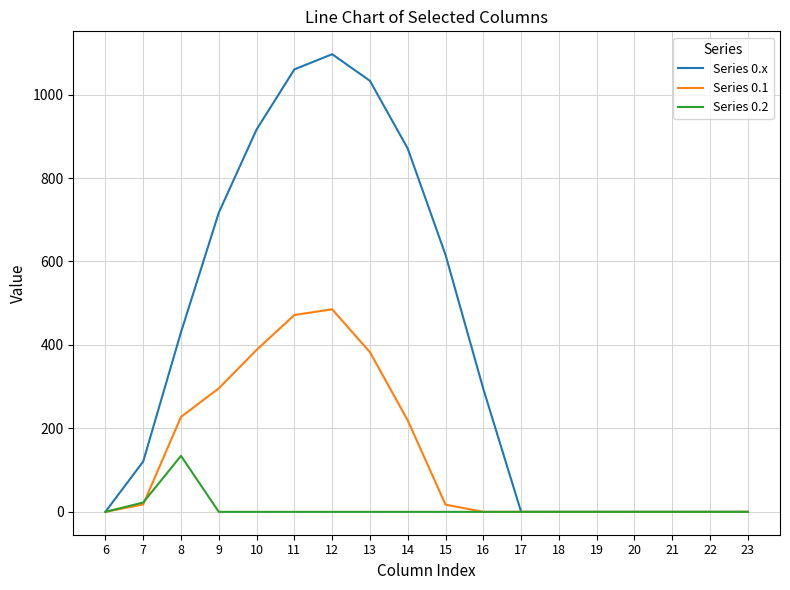

What is the difference between the second highest and second lowest values in the Series 0.1 series?

471.7